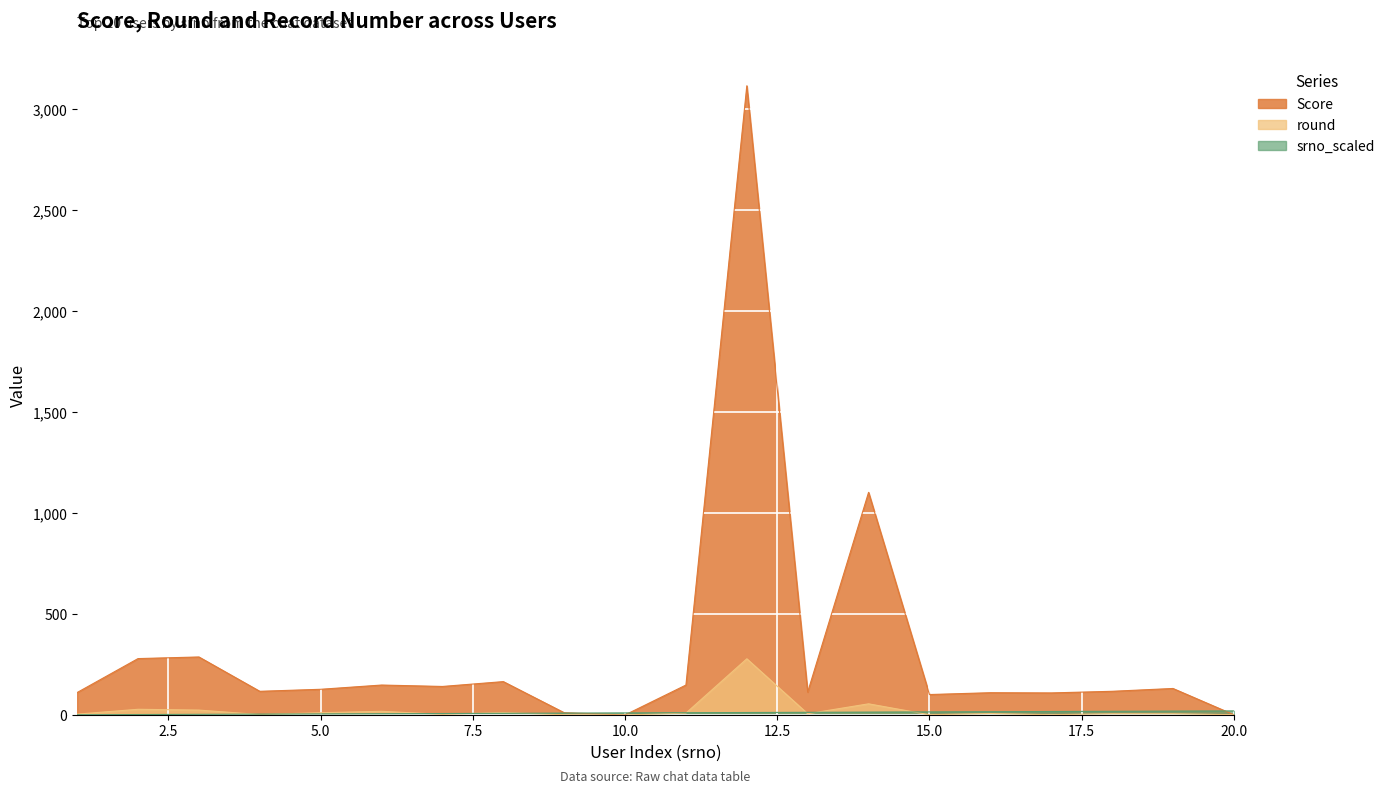

What is the greatest value displayed?

3115